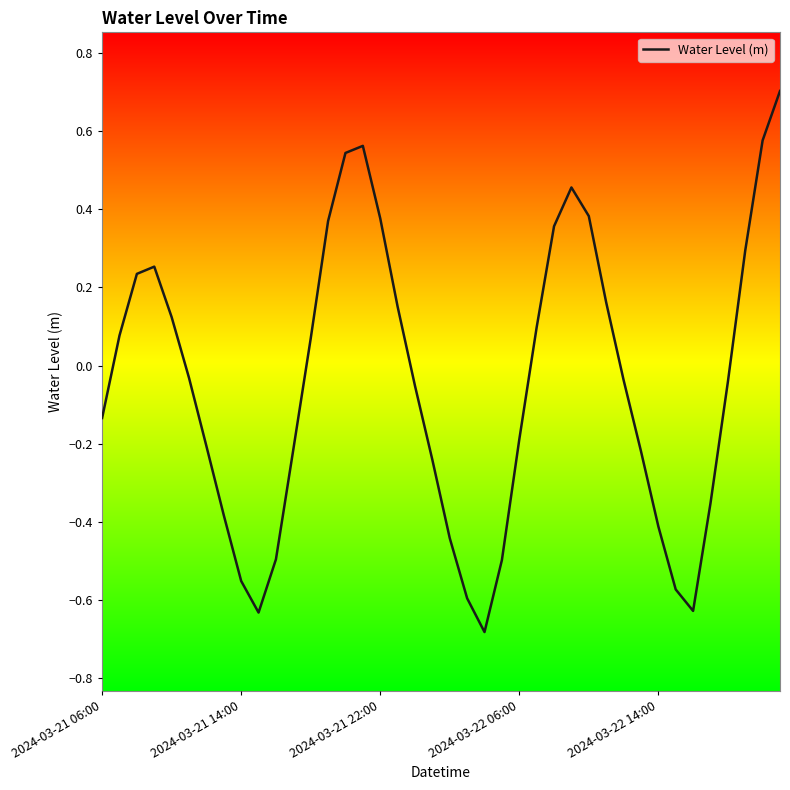

What is the difference between the maximum and minimum values?

1.4